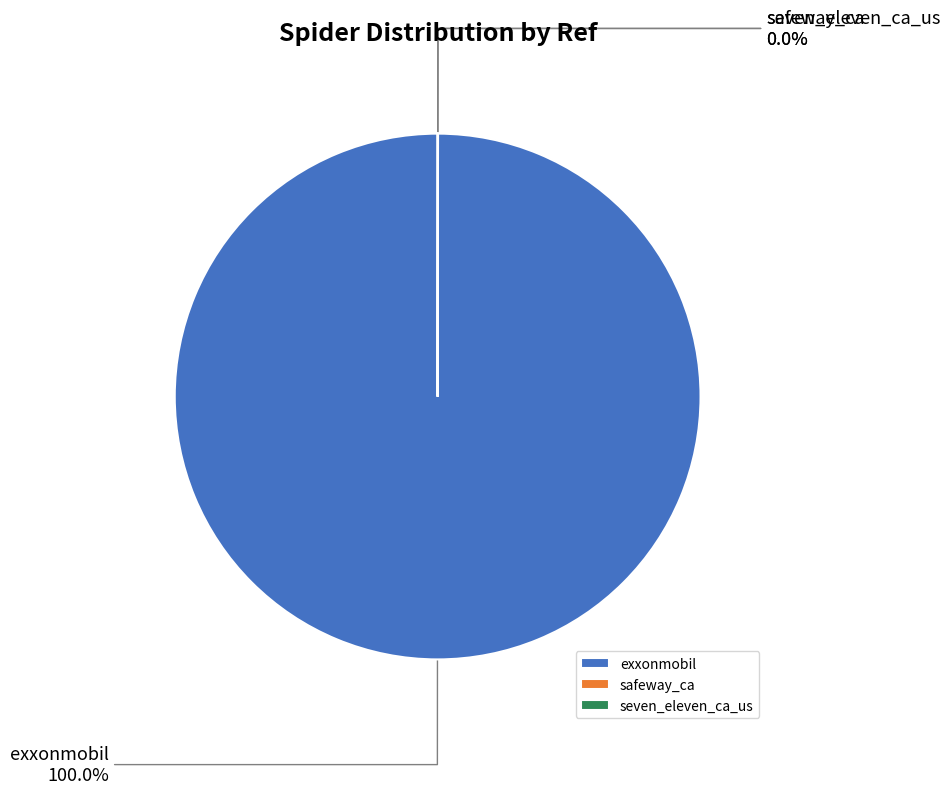

Which slice is the largest?

exxonmobil